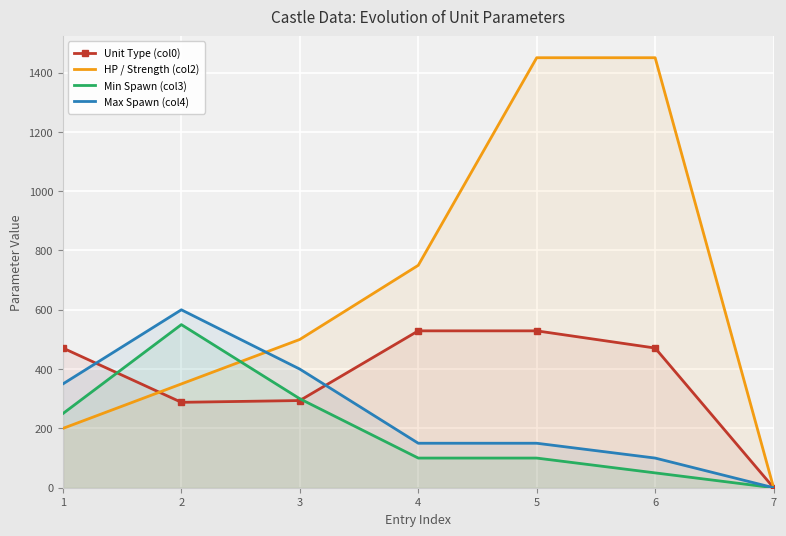

Reading left to right, extract all data points from this chart.

Unit Type (col0): 1=471	2=288	3=294	4=529	5=529	6=471	7=0
HP / Strength (col2): 1=200	2=350	3=500	4=750	5=1450	6=1450	7=0
Min Spawn (col3): 1=250	2=550	3=300	4=100	5=100	6=50	7=0
Max Spawn (col4): 1=350	2=600	3=400	4=150	5=150	6=100	7=0